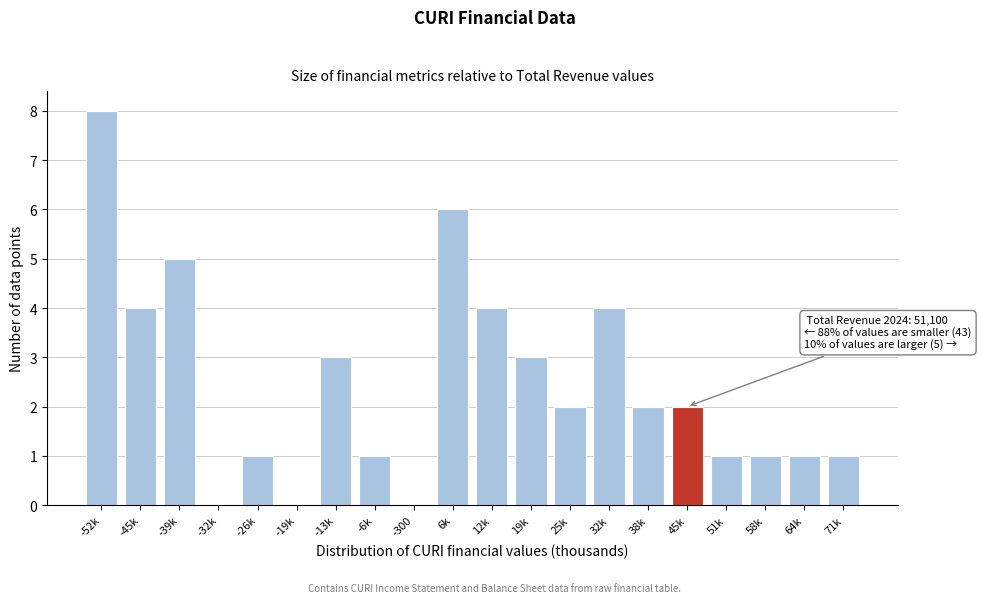

Reading left to right, extract all data points from this chart.

-52k=8	-45k=4	-39k=5	-32k=0	-26k=1	-19k=0	-13k=3	-6k=1	-300=0	6k=6	12k=4	19k=3	25k=2	32k=4	38k=2	45k=2	51k=1	58k=1	64k=1	71k=1